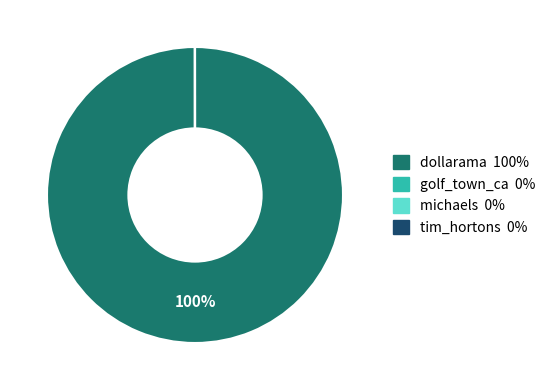

What is the largest slice in the pie chart?

dollarama